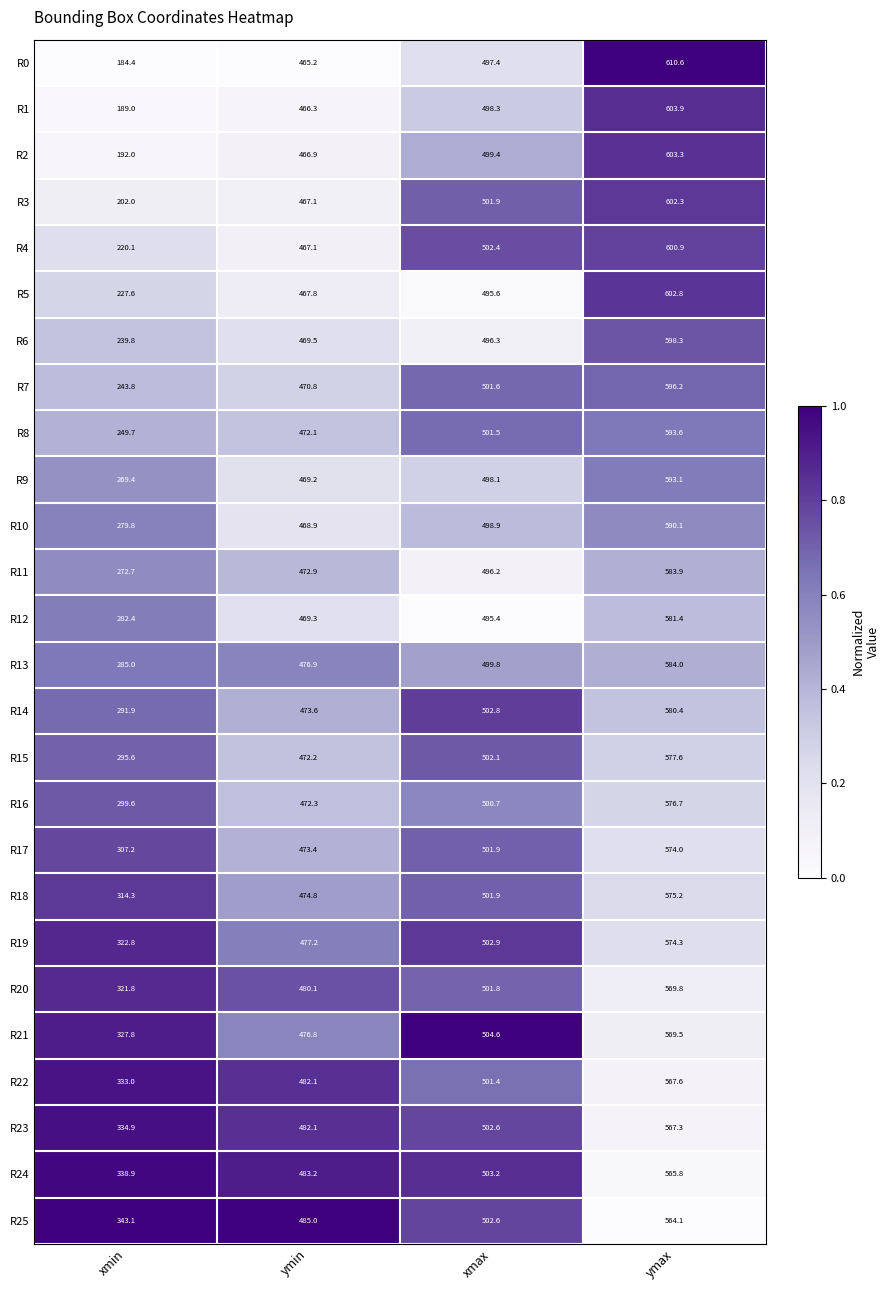

What is the total value across all series at ymin?

12302.8